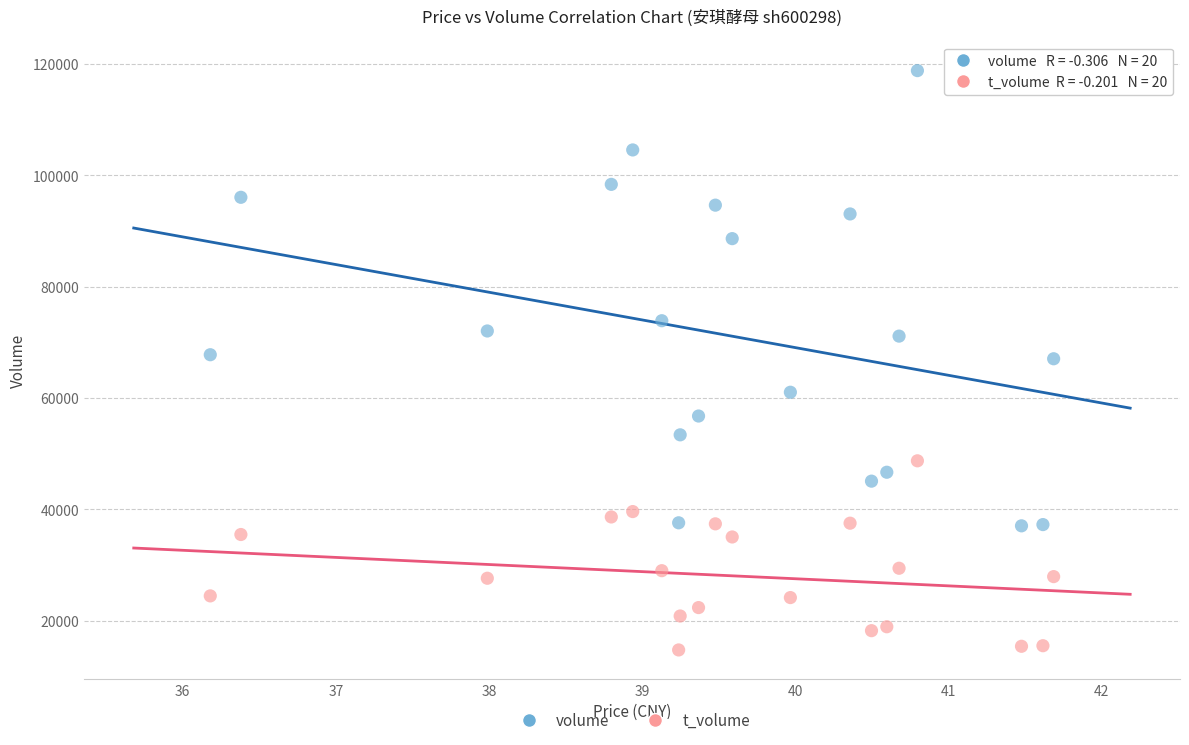

Across all data points, what is the range of Y values (max minus min)?

104045